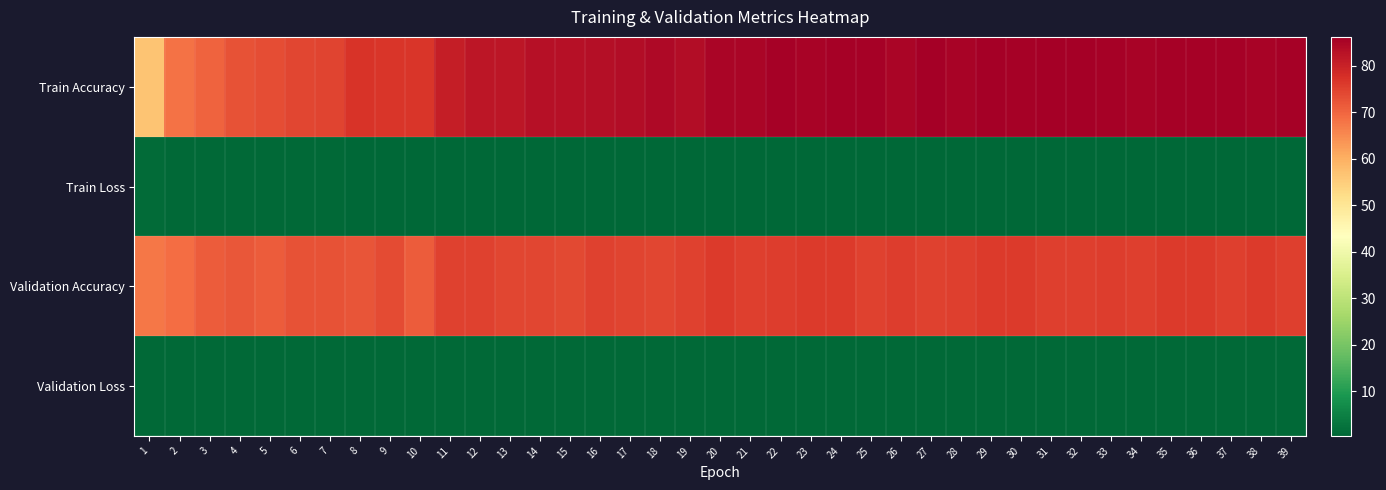

Reading right to left, what are all the values shown in this chart?

Train Accuracy: 39=85.8	38=85.4	37=85.7	36=85.7	35=85.8	34=85.4	33=85.8	32=86.2	31=85.9	30=85.7	29=86.1	28=85.5	27=86.2	26=85.2	25=85.8	24=85.6	23=85.4	22=85.7	21=85.2	20=84.9	19=83.9	18=84.5	17=83.6	16=83.3	15=83.2	14=82.9	13=82.1	12=82.1	11=80.6	10=76.6	9=76.6	8=76.9	7=74.6	6=74.3	5=73.4	4=72.5	3=70.2	2=68.2	1=56.5
Train Loss: 39=0.4	38=0.4	37=0.4	36=0.4	35=0.4	34=0.4	33=0.4	32=0.4	31=0.4	30=0.4	29=0.4	28=0.4	27=0.4	26=0.4	25=0.4	24=0.4	23=0.4	22=0.4	21=0.4	20=0.4	19=0.5	18=0.5	17=0.5	16=0.5	15=0.5	14=0.5	13=0.5	12=0.5	11=0.6	10=0.7	9=0.7	8=0.7	7=0.8	6=0.8	5=0.8	4=0.8	3=0.9	2=0.9	1=1.2
Validation Accuracy: 39=75.5	38=75.9	37=75.2	36=76.1	35=75.9	34=75.5	33=75.8	32=75.2	31=75.4	30=76.0	29=76.1	28=75.2	27=74.9	26=75.7	25=75.0	24=75.9	23=75.9	22=75.8	21=75.4	20=76.0	19=74.9	18=74.3	17=74.8	16=75.0	15=74.1	14=74.2	13=74.3	12=74.9	11=75.0	10=71.4	9=73.8	8=72.3	7=72.5	6=72.6	5=71.3	4=71.9	3=71.3	2=68.9	1=67.5
Validation Loss: 39=0.8	38=0.8	37=0.8	36=0.8	35=0.8	34=0.8	33=0.8	32=0.8	31=0.8	30=0.8	29=0.8	28=0.8	27=0.8	26=0.8	25=0.8	24=0.8	23=0.8	22=0.8	21=0.8	20=0.8	19=0.8	18=0.9	17=0.8	16=0.9	15=0.9	14=0.9	13=0.9	12=0.9	11=0.9	10=1.0	9=0.9	8=1.0	7=0.9	6=0.9	5=0.9	4=0.9	3=0.9	2=0.9	1=1.0